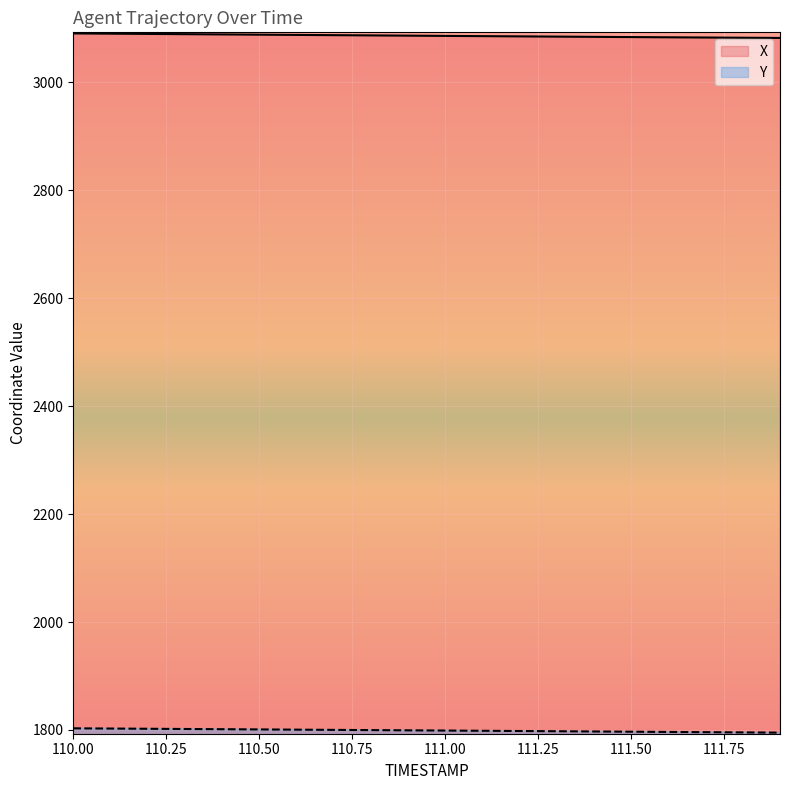

What is the value of the X point at the 7th from the left?

3087.8